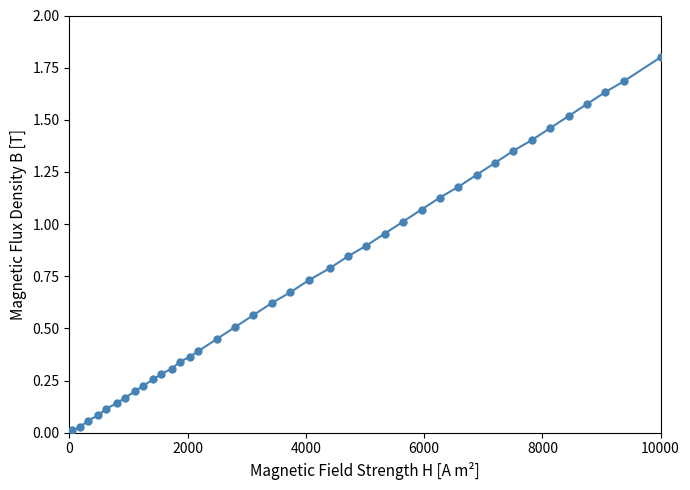

What is the difference between the maximum and minimum values?

1.8